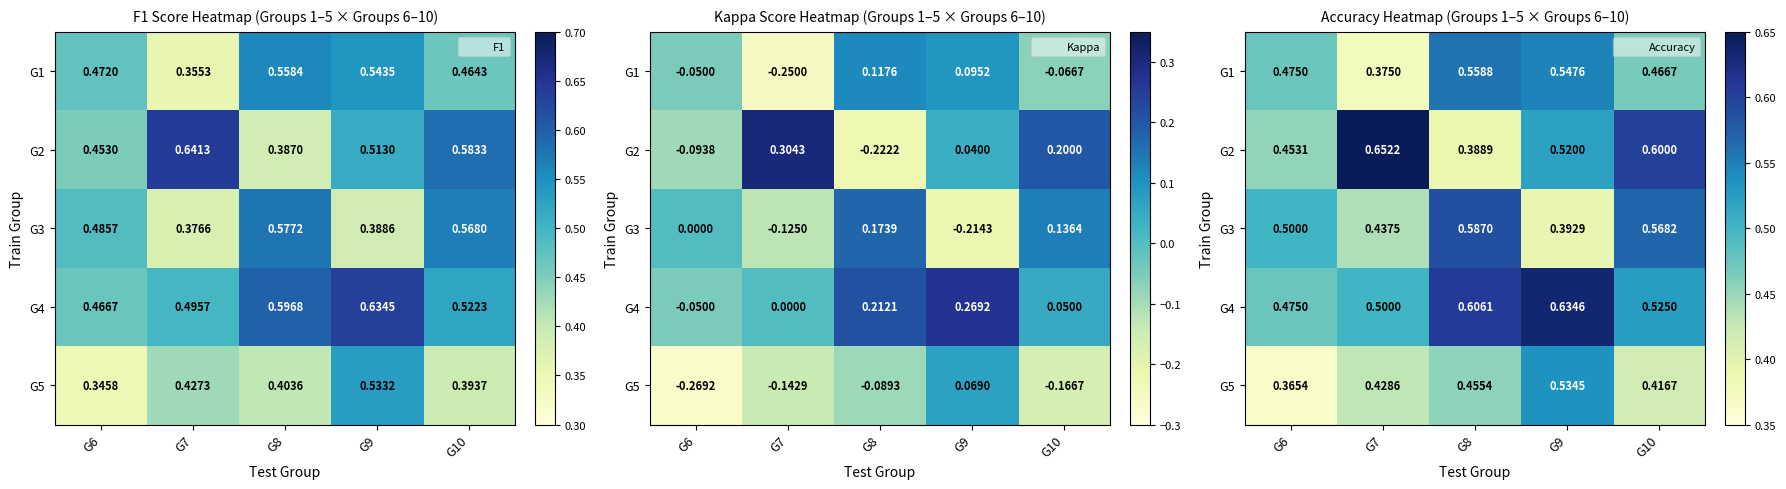

What is the sum of all G1 values?

2.4